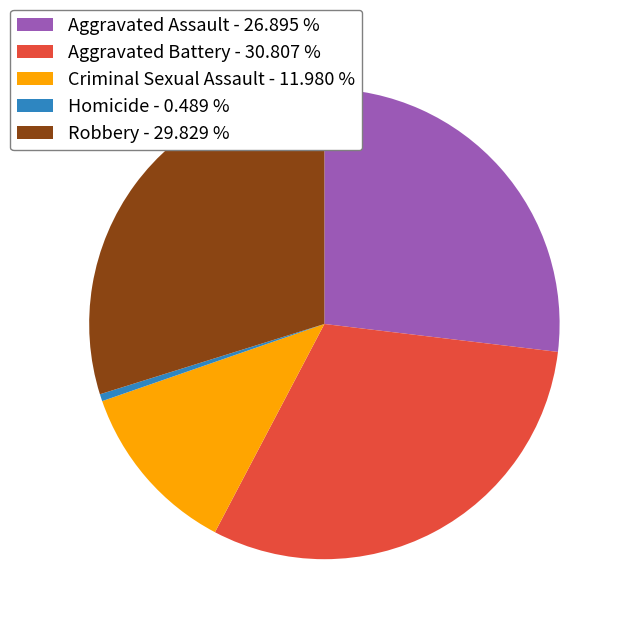

True or false: Aggravated Assault accounts for 27% of the total.

True